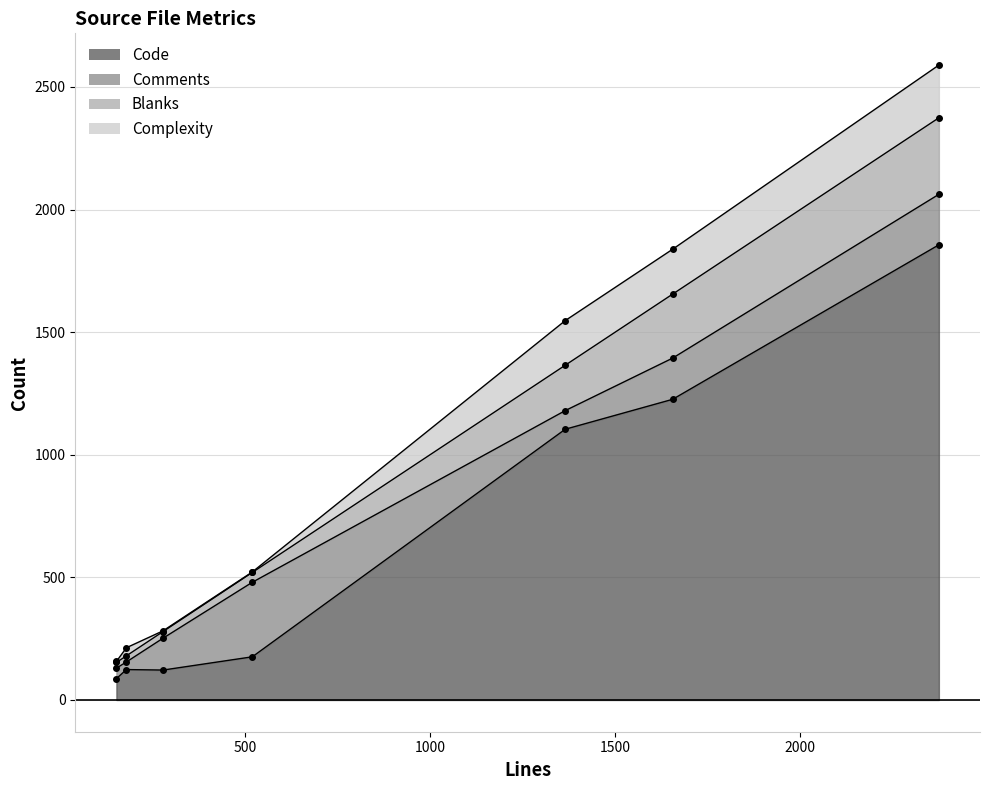

Rank the series by their maximum value, from highest to lowest.

Code, Blanks, Comments, Complexity